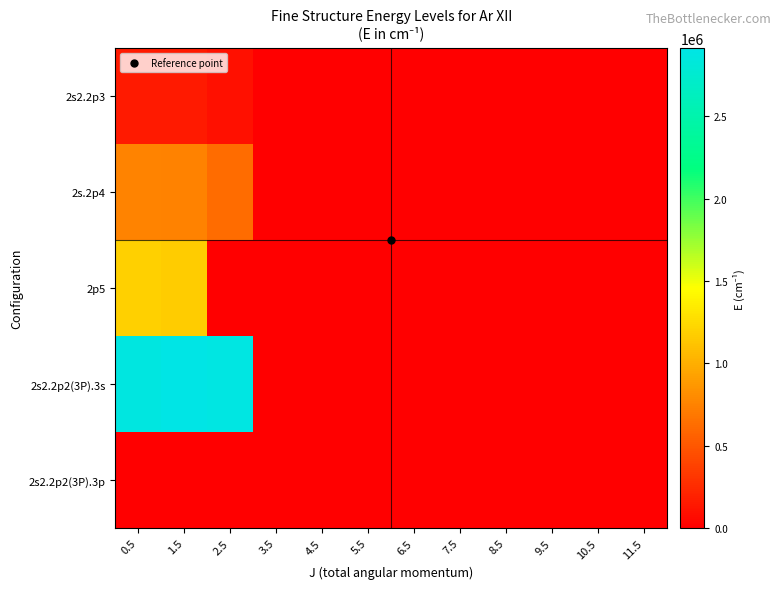

What is the maximum value shown in the chart?

2911900